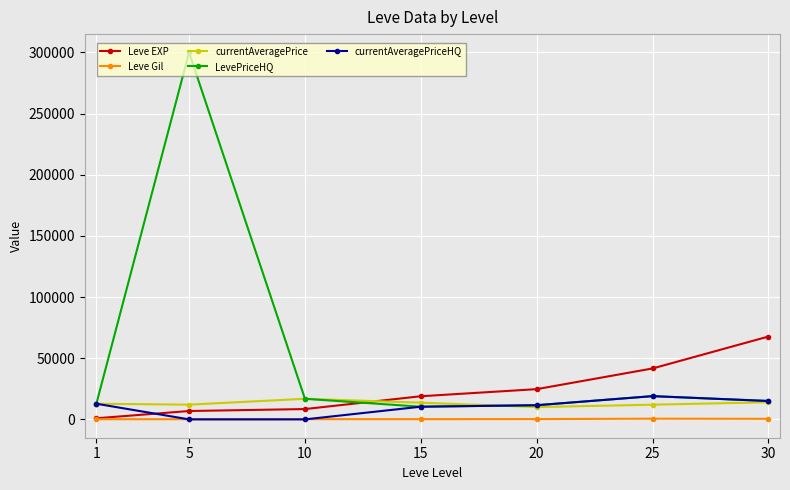

What is the value of the currentAveragePrice point at the 3rd from the left?

16833